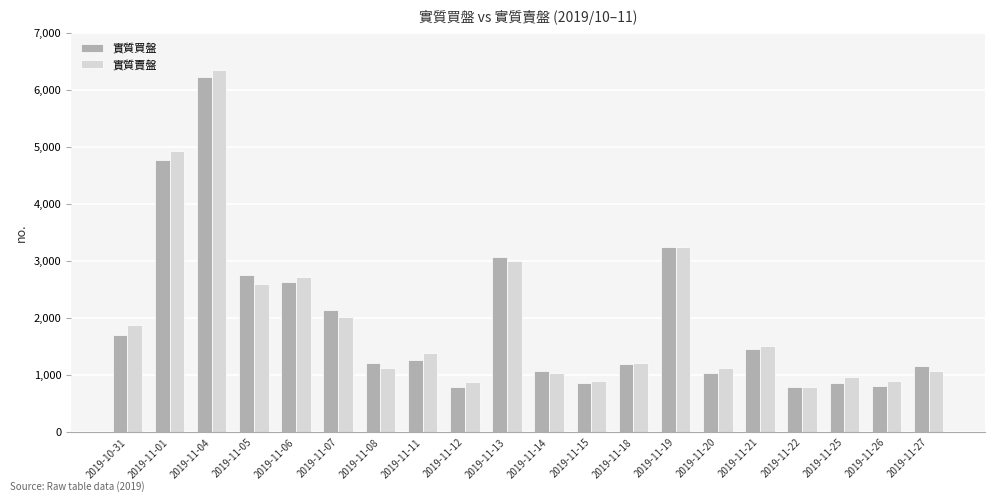

Which category has the lowest value in the 實質賣盤 series?

2019-11-22